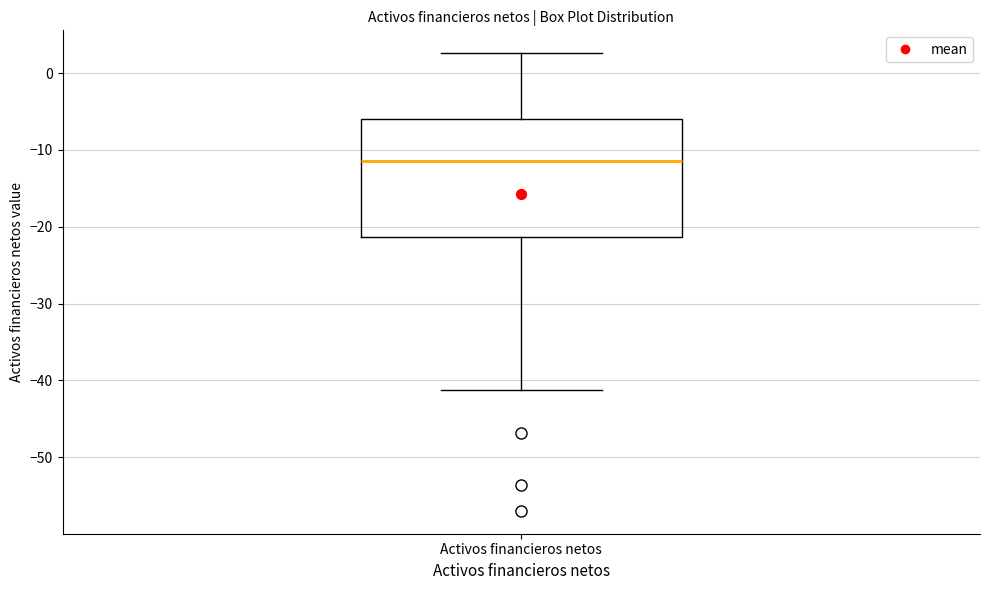

Transcribe this box plot: give where the median line is, the range the box spans, and where the two whiskers end, as read against the y-axis. The values are not printed on the chart, so give them approximately, as read against the axis.

median -11, box -21 to -6, whiskers -41 to 3